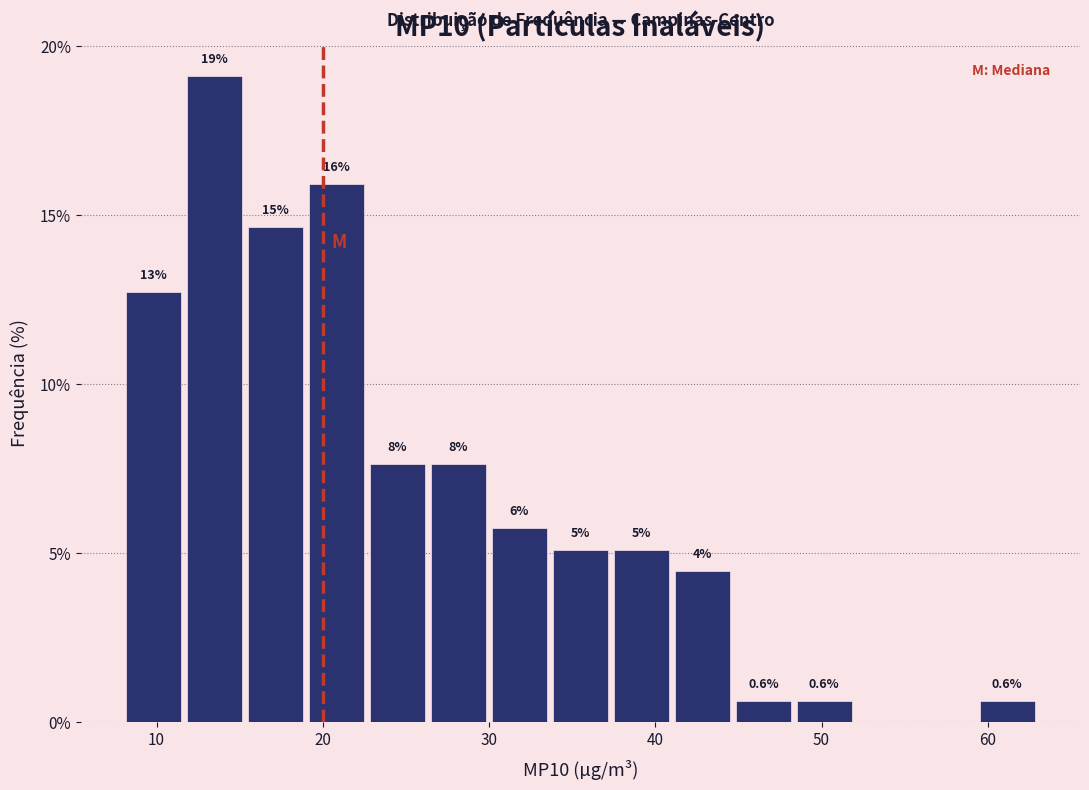

Read against the x-axis, roughly where is the centre of the tallest bar?

14